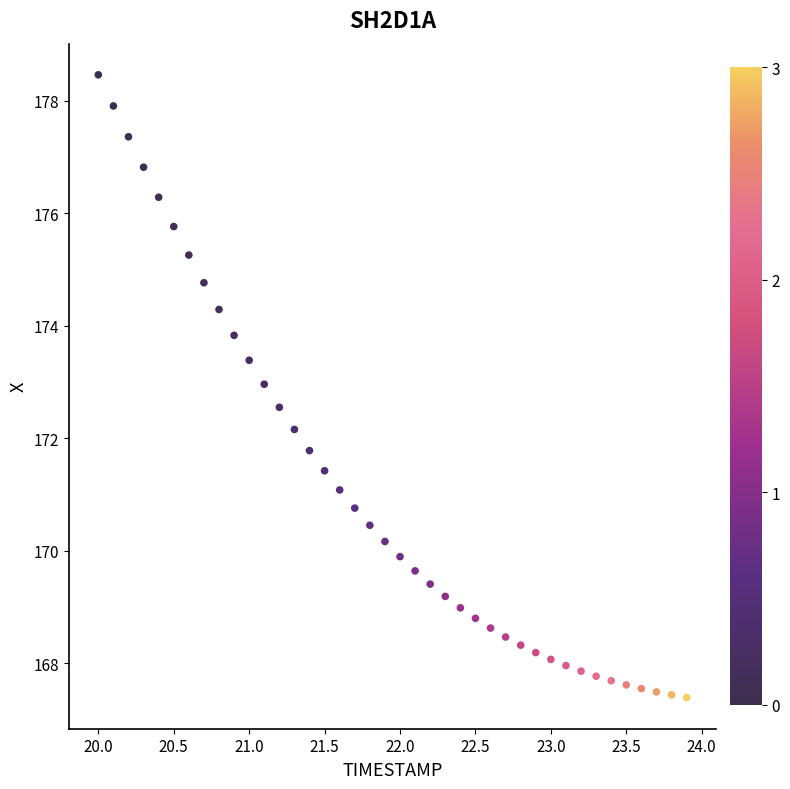

What is the range of Y values (max minus min)?

11.1